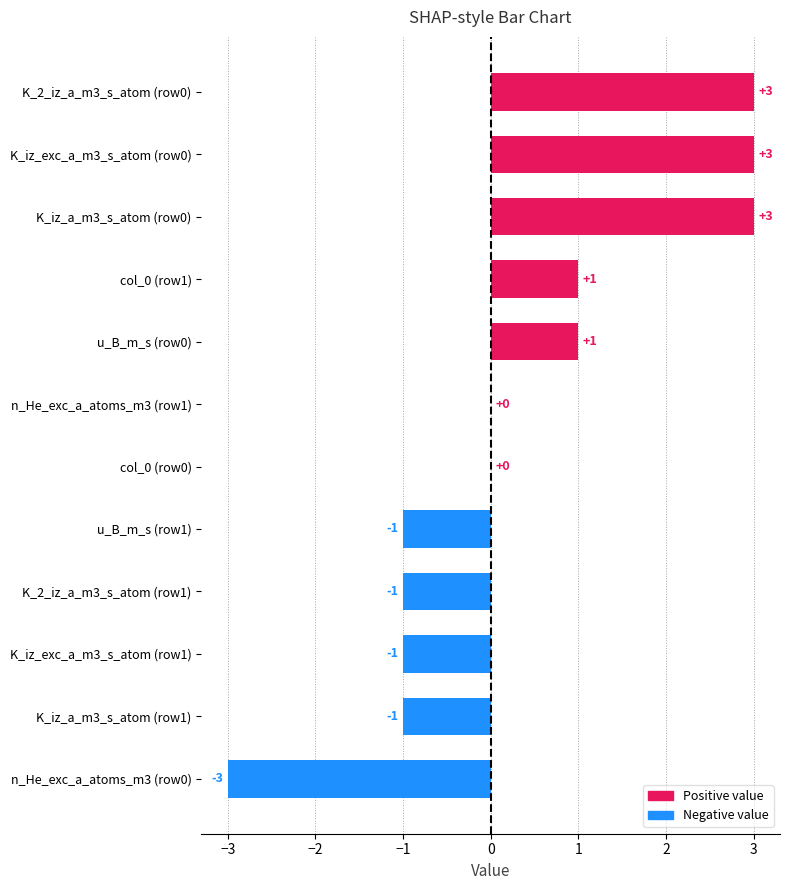

Which has a higher value, K_iz_a_m3_s_atom (row1) or col_0 (row0)?

col_0 (row0)